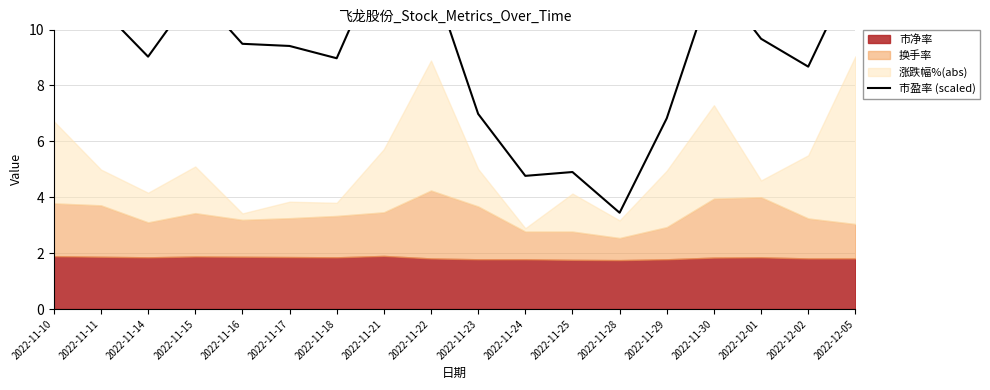

The value at 2022-11-10 is 13.6. True or false?

True